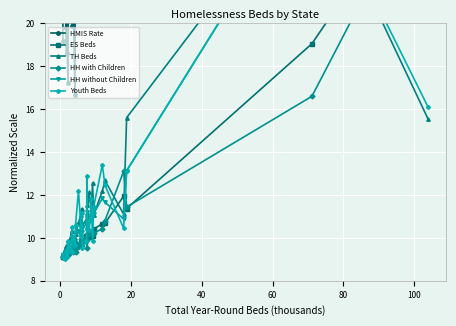

Which series has the largest total across all categories?

HMIS Rate